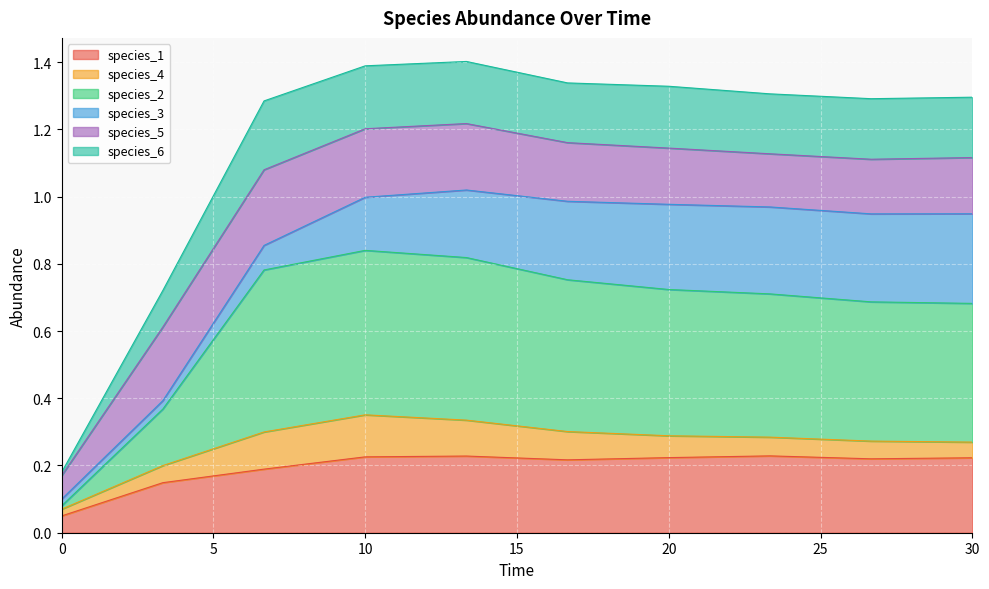

Which has a higher value, 10.0 or 0.0?

10.0